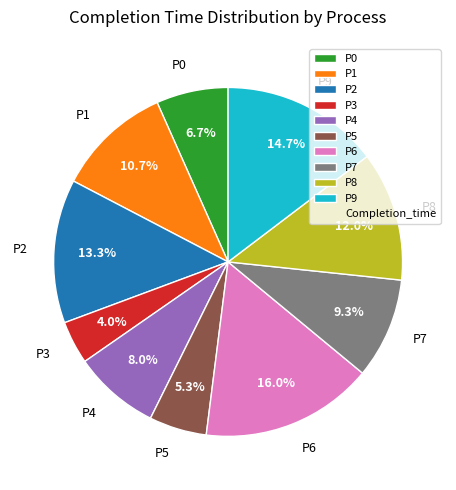

Does any single category account for the majority?

No